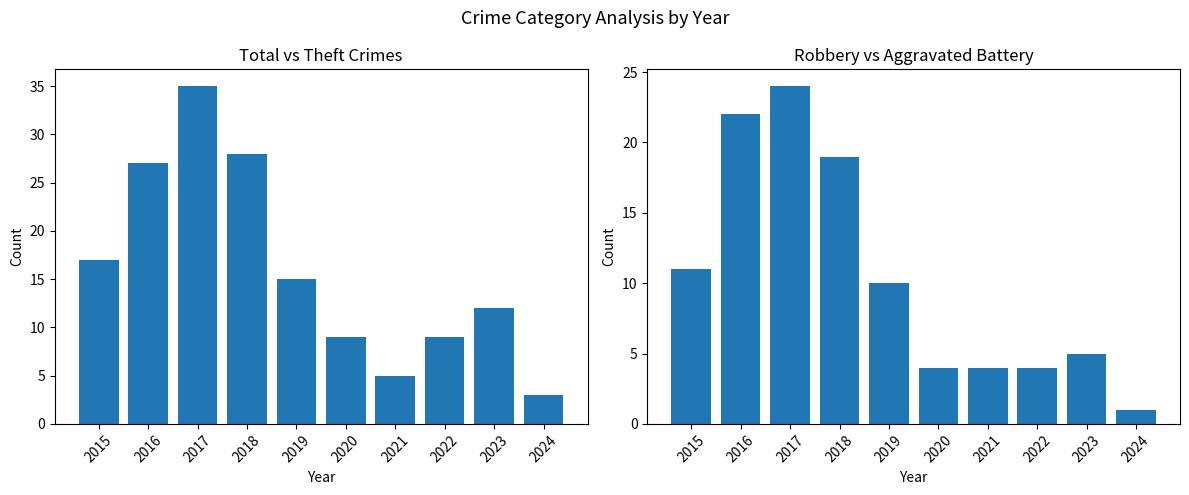

Reading right to left, transcribe all the data shown in this chart.

Total: 3	12	9	5	9	15	28	35	27	17
Theft: 1	5	4	4	4	10	19	24	22	11